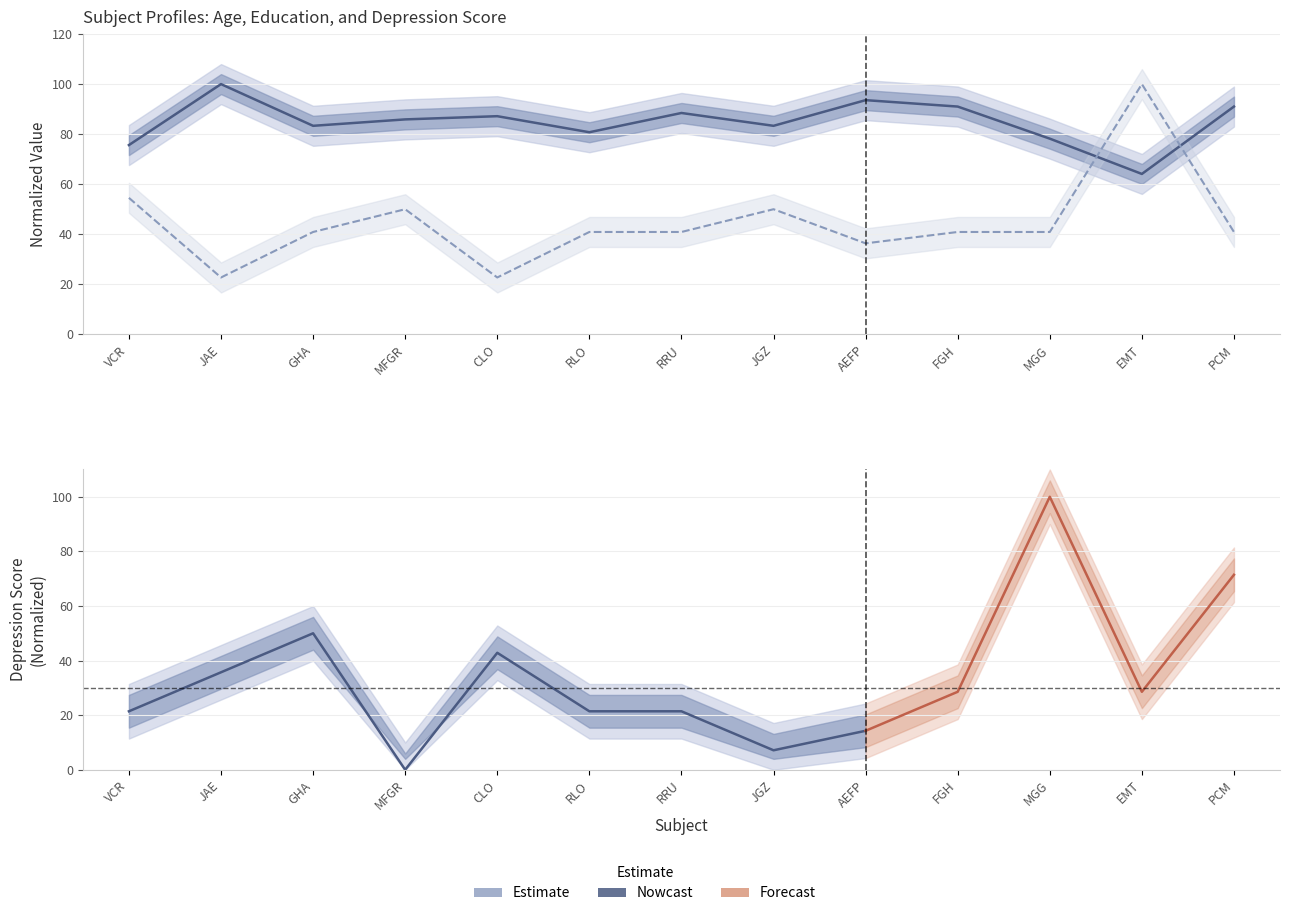

What is the value of the Esc point at the 12th from the left?

100.0